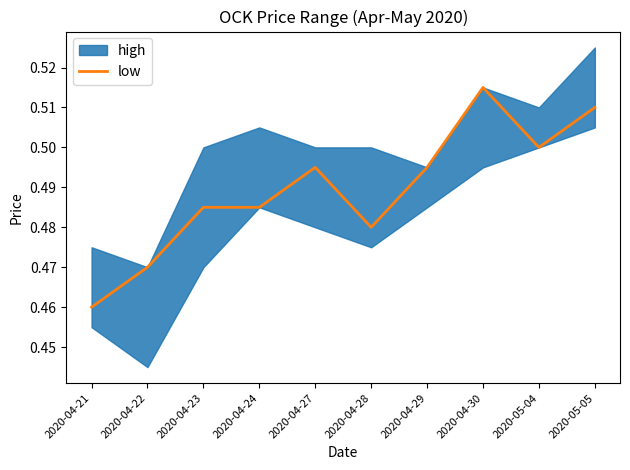

Where is the data nearest to the value 0?

2020-04-21